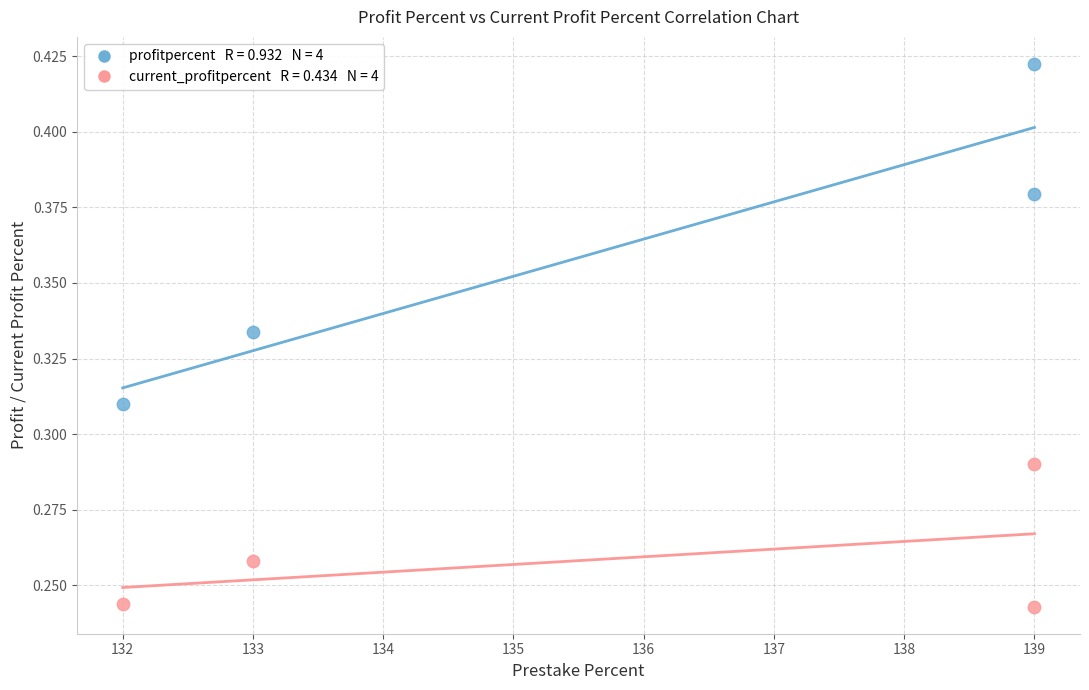

Across all data points, what is the range of X values (max minus min)?

7.0